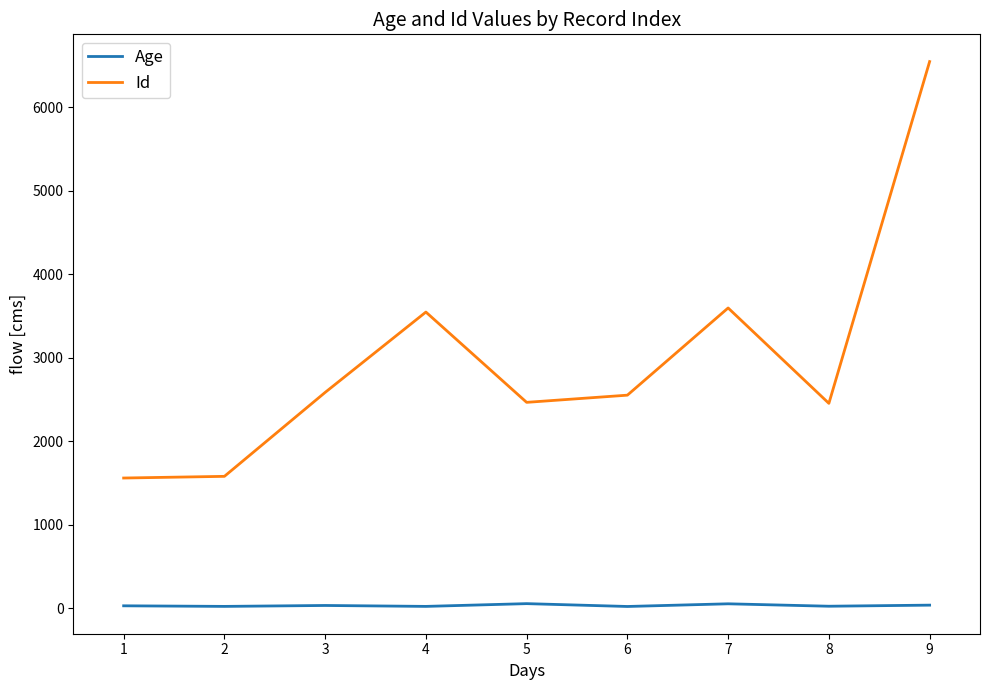

Is the value of Id at 3 greater than the value of Age at 5?

Yes